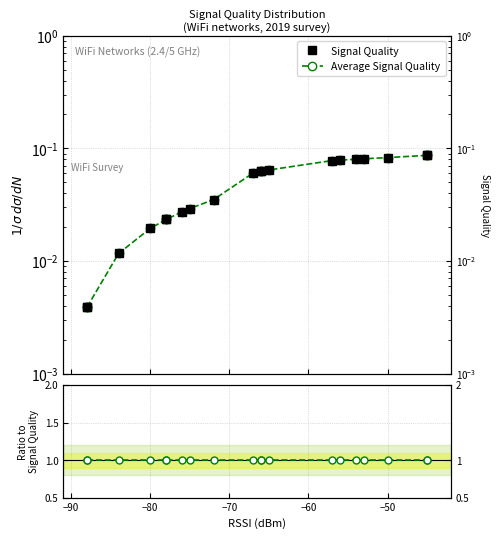

The value of Avg SQ / Signal Quality at 16 is 0.5. True or false?

False